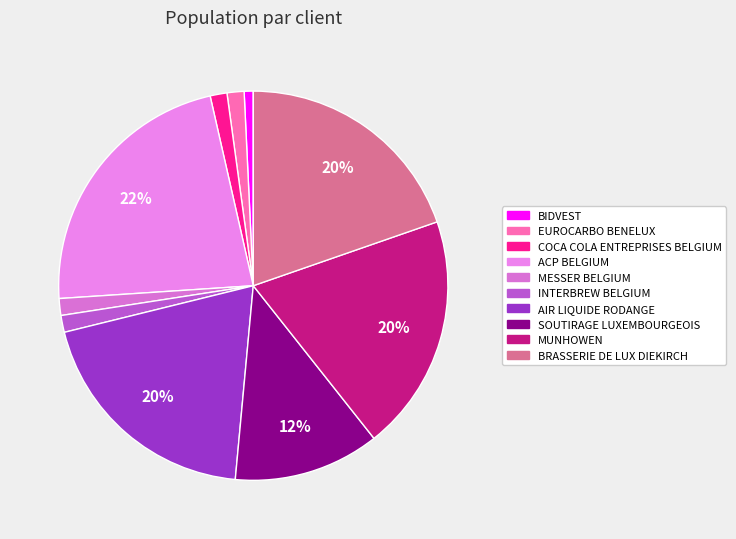

To the nearest percent, what is the average slice percentage?

10%